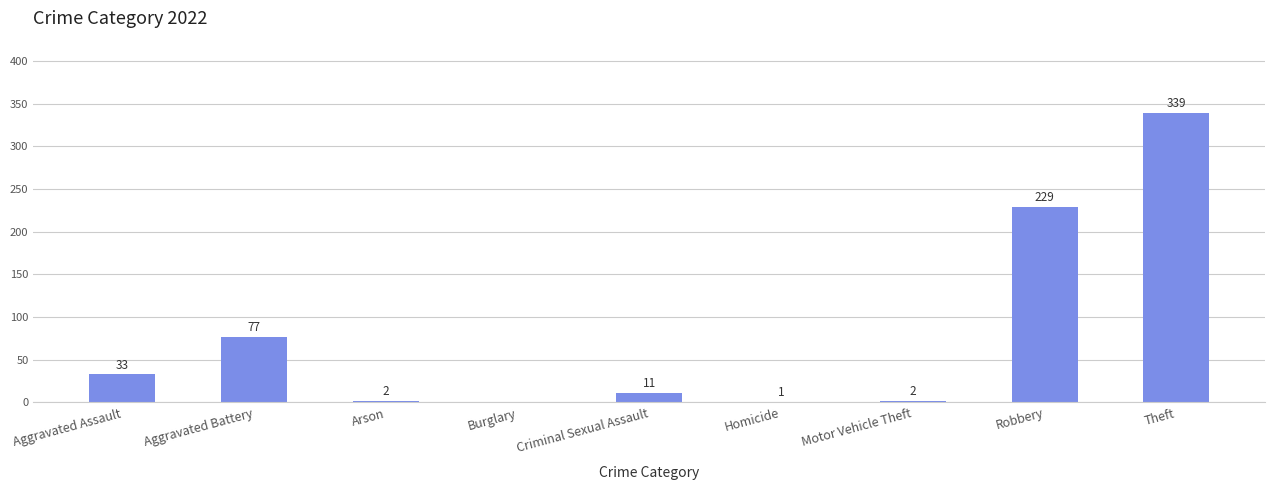

What is the sum of the values at Aggravated Assault and Theft?

372